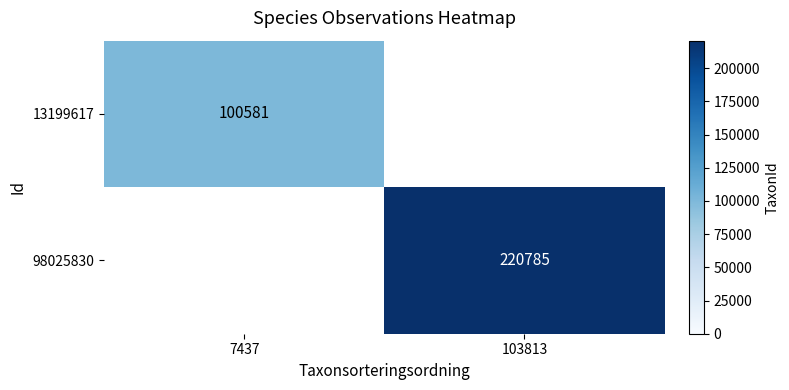

Is it true that 98025830 equals 107823 at 103813?

False